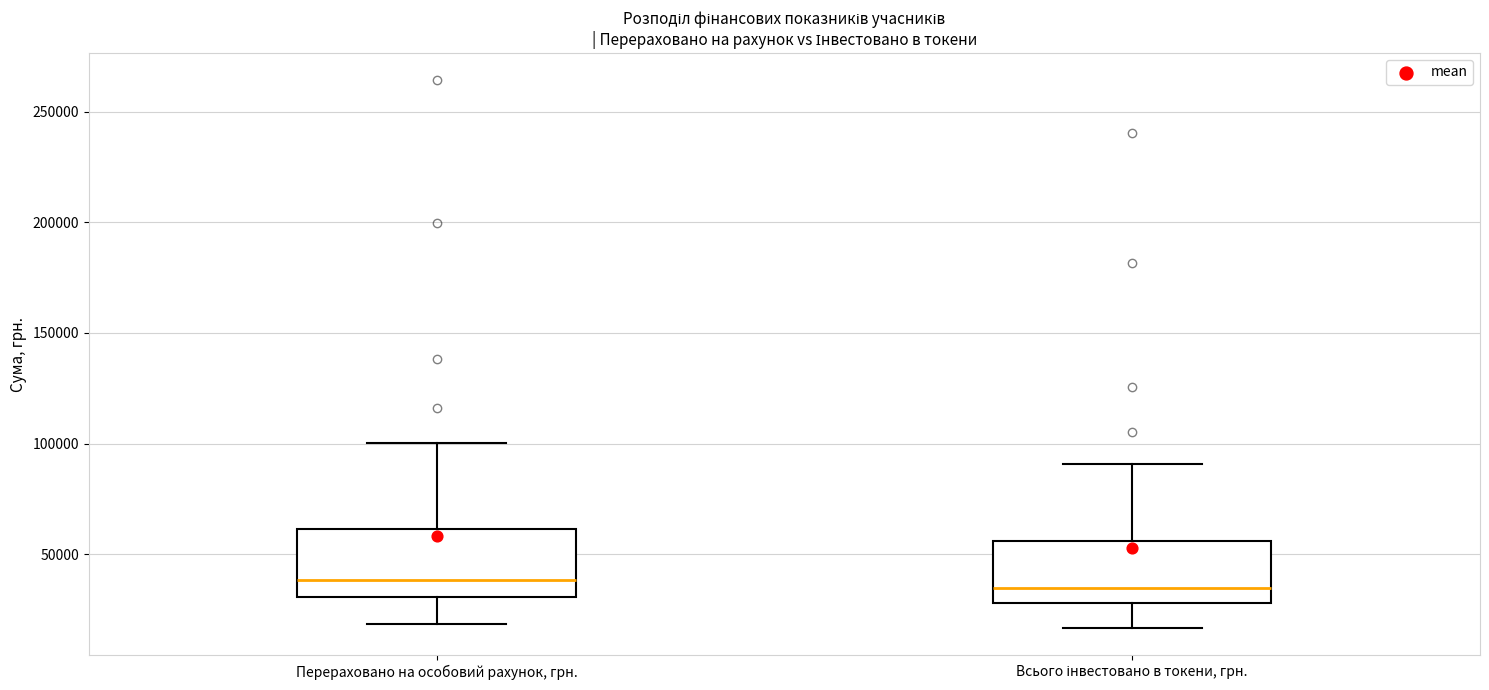

Where does the median line of the box for Перераховано на особовий рахунок, грн. sit on the y-axis? The values are not printed on the chart, so give them approximately, as read against the axis.

40000